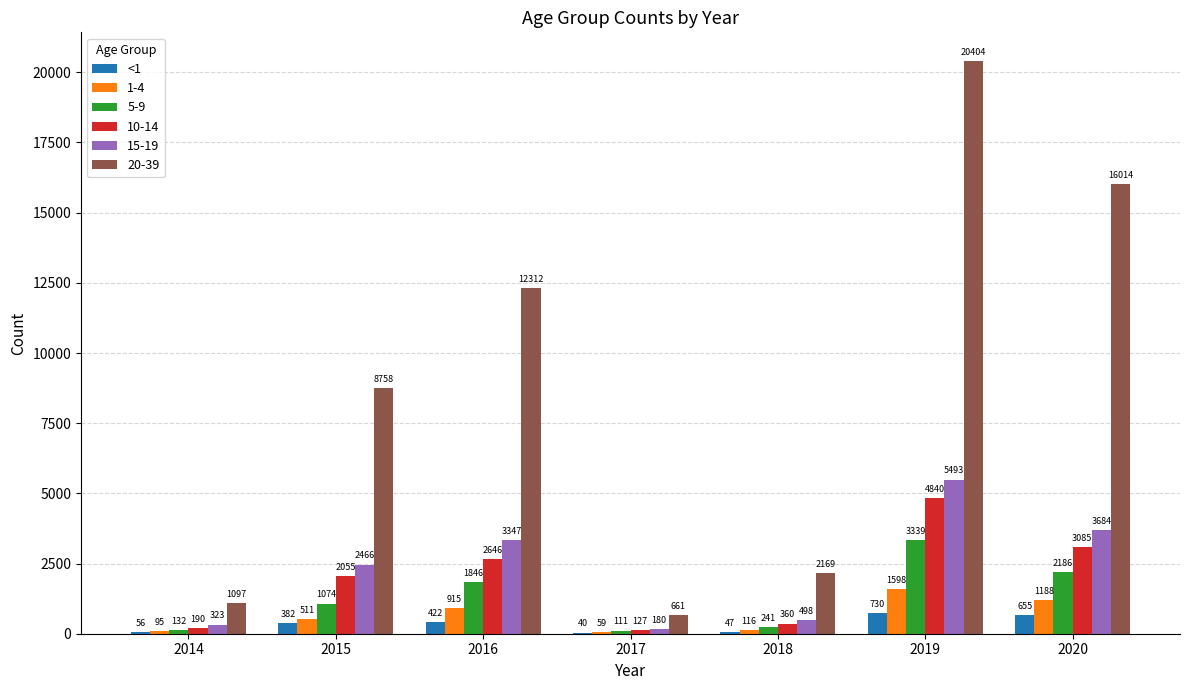

Which label corresponds to the largest value in the chart?

2019